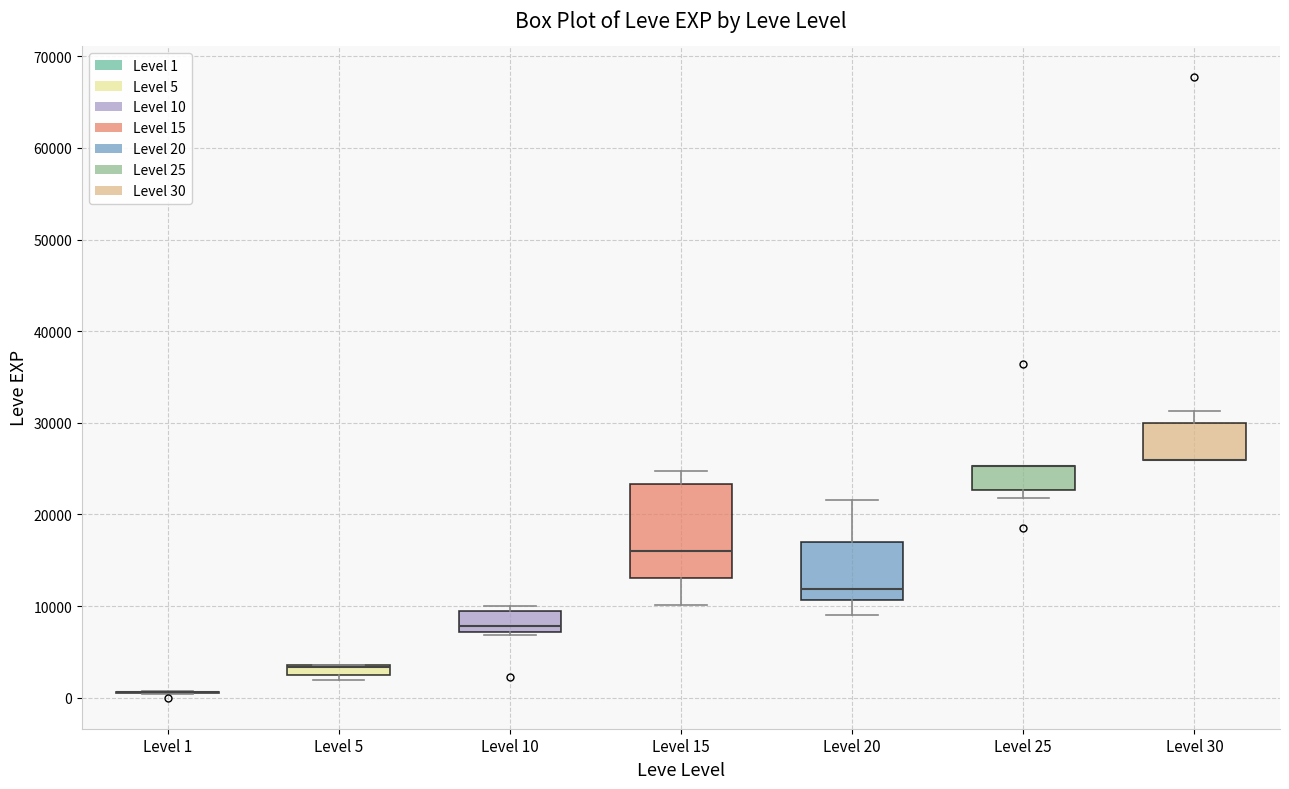

Where is the lower edge of the box for Level 25 on the y-axis? The values are not printed on the chart, so give them approximately, as read against the axis.

23000